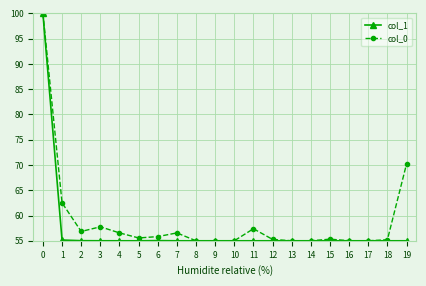

At how many categories does at least one series exceed 59?

3